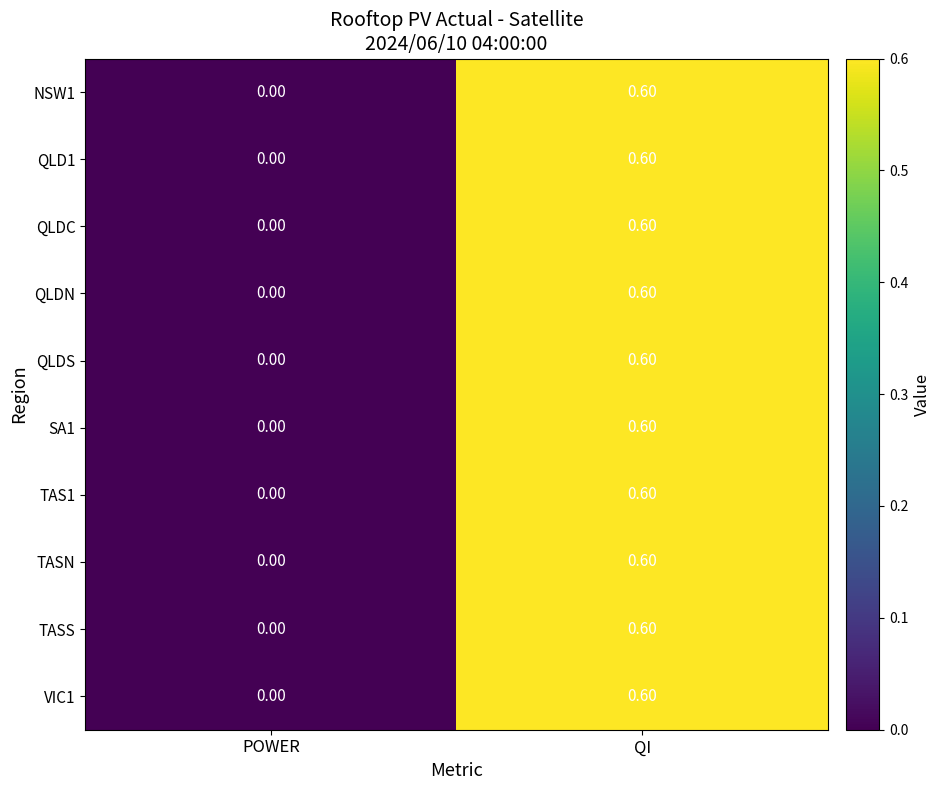

What is the average value of the TAS1 series?

0.3